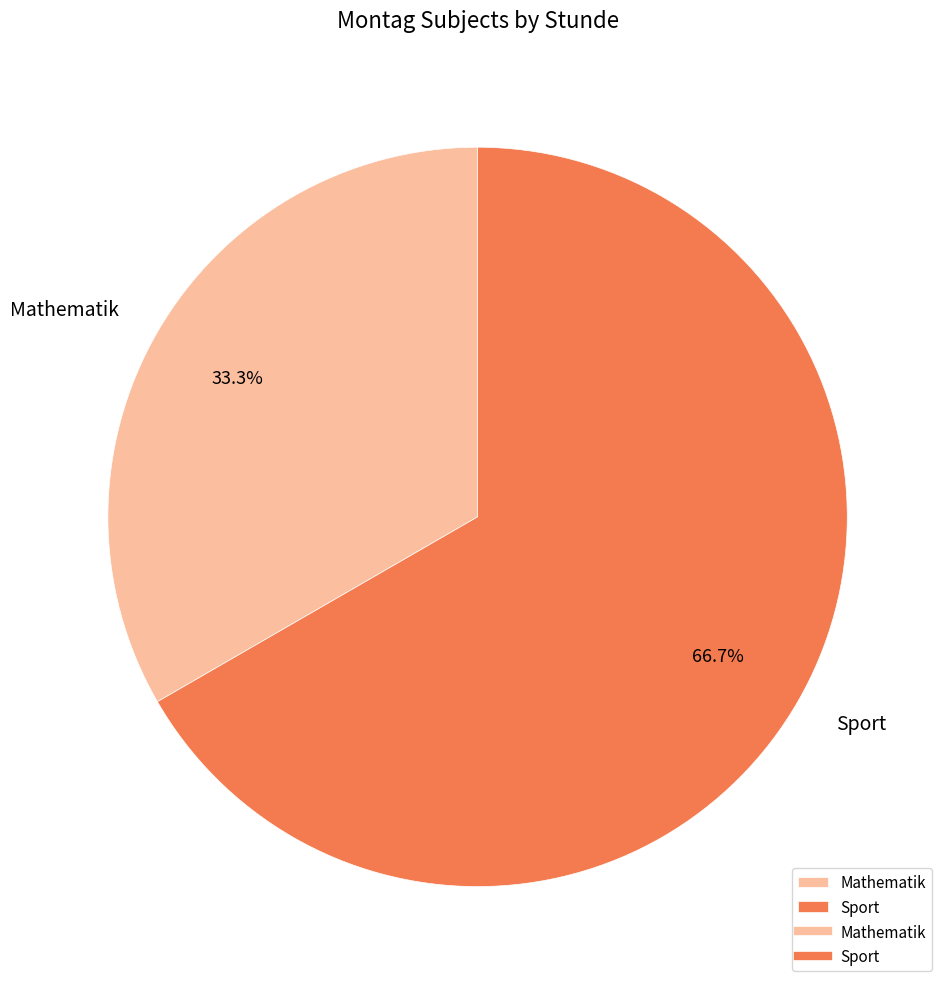

True or false: Mathematik accounts for 11% of the total.

False